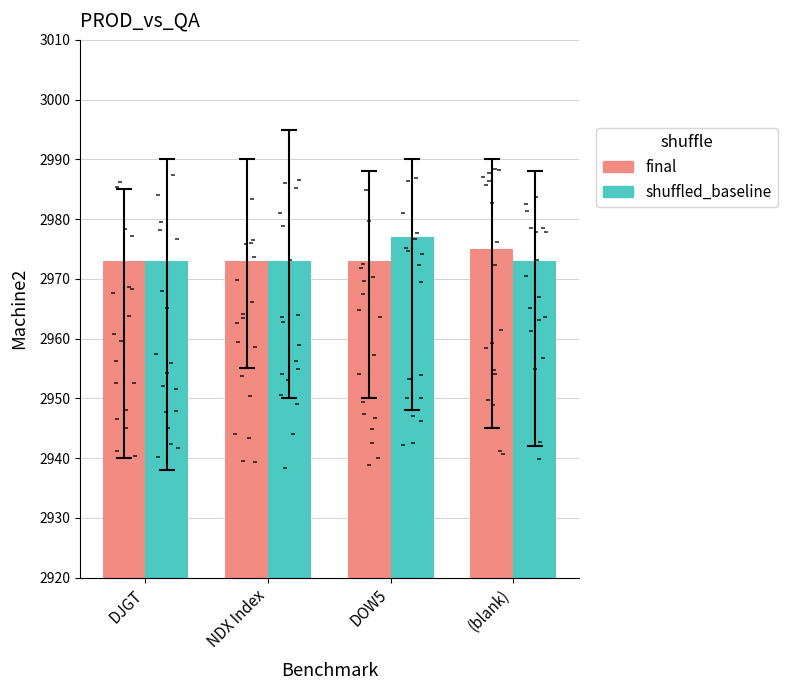

Which series reaches the maximum Y coordinate?

shuffled_baseline